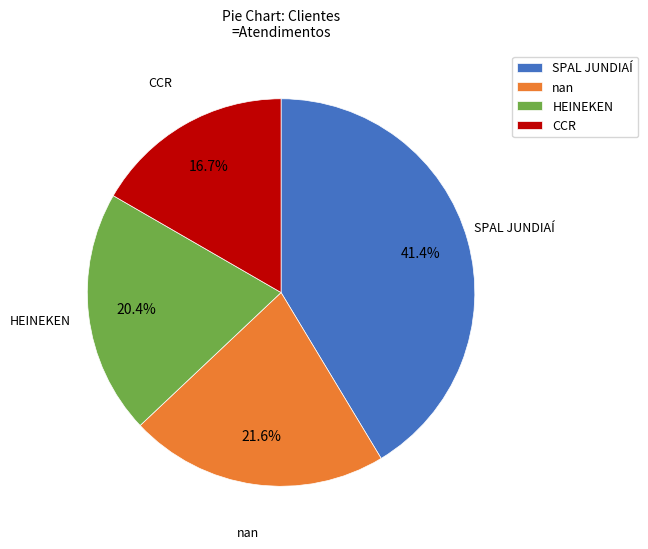

Count the number of slices in the pie.

4